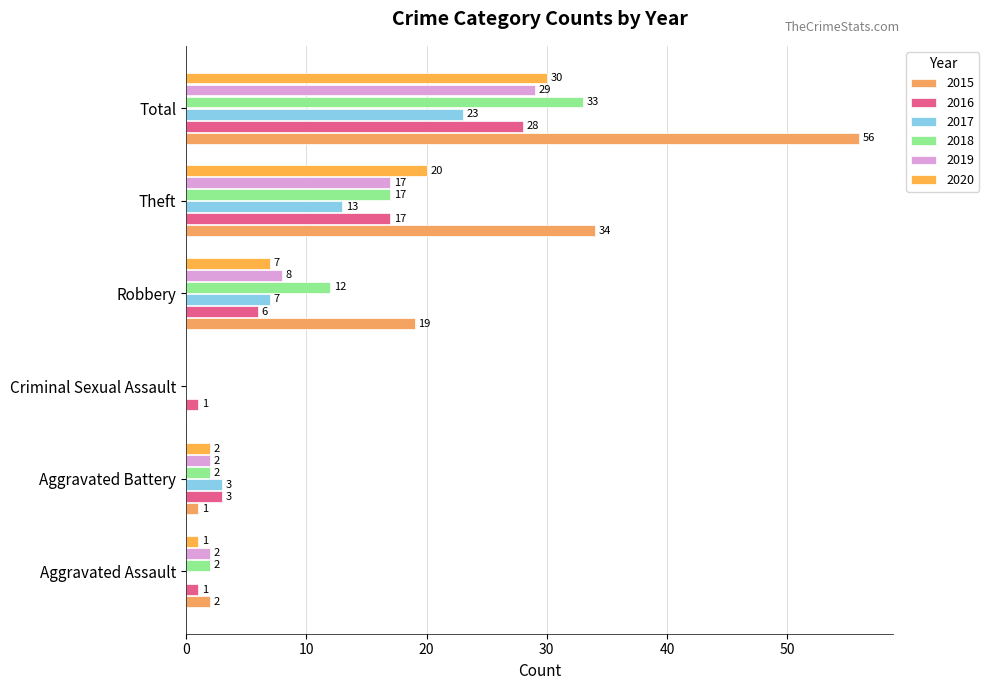

How many positive values does the 2020 series have?

5